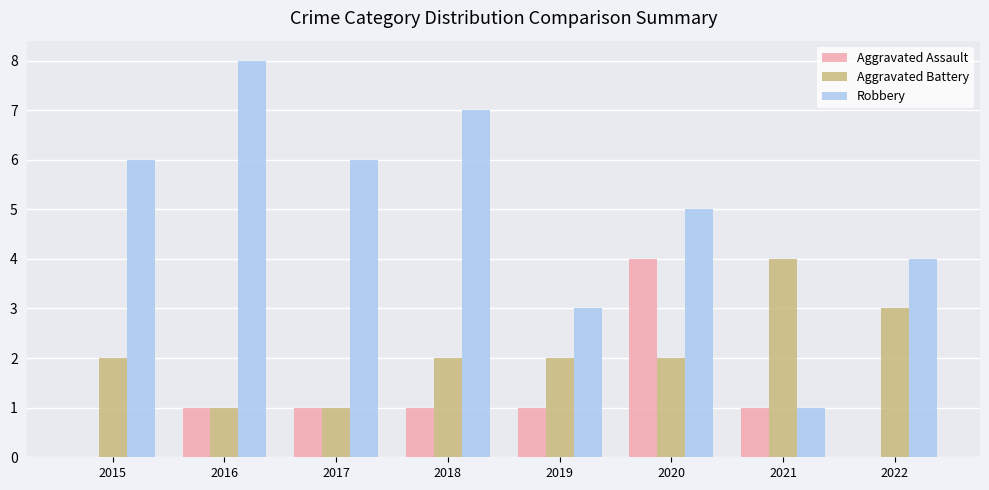

What is the sum of all Aggravated Battery values?

17